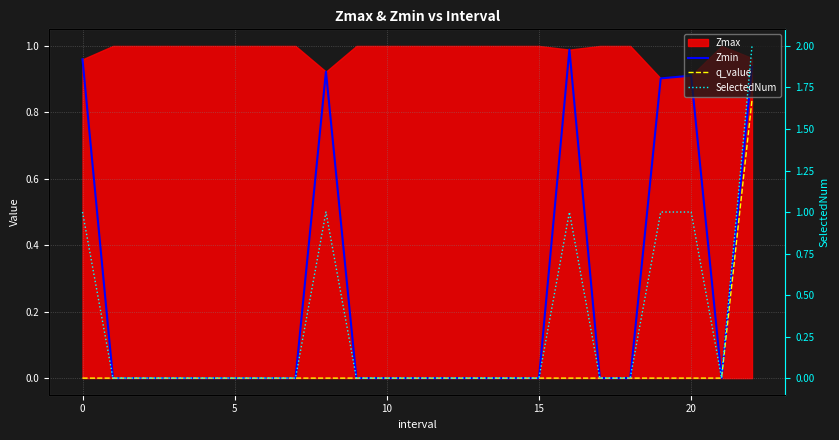

Between 10 and 21, which is larger?

10